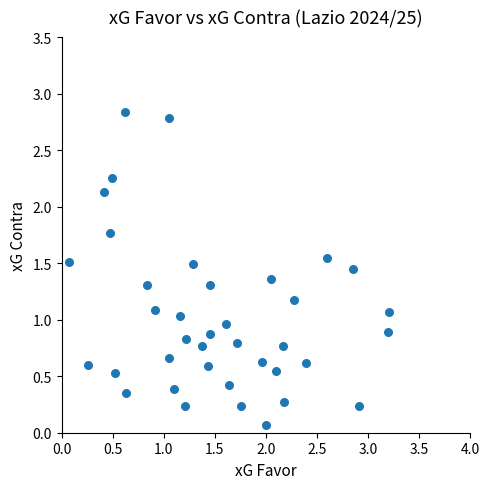

What is the range of X values (max minus min)?

3.1